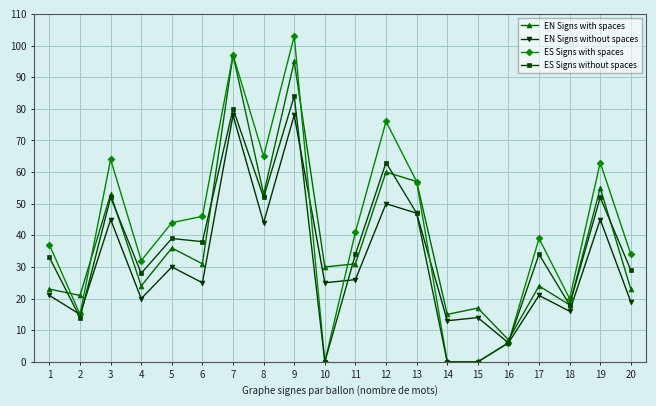

Which series changed the most between 17 and 18?

ES Signs with spaces